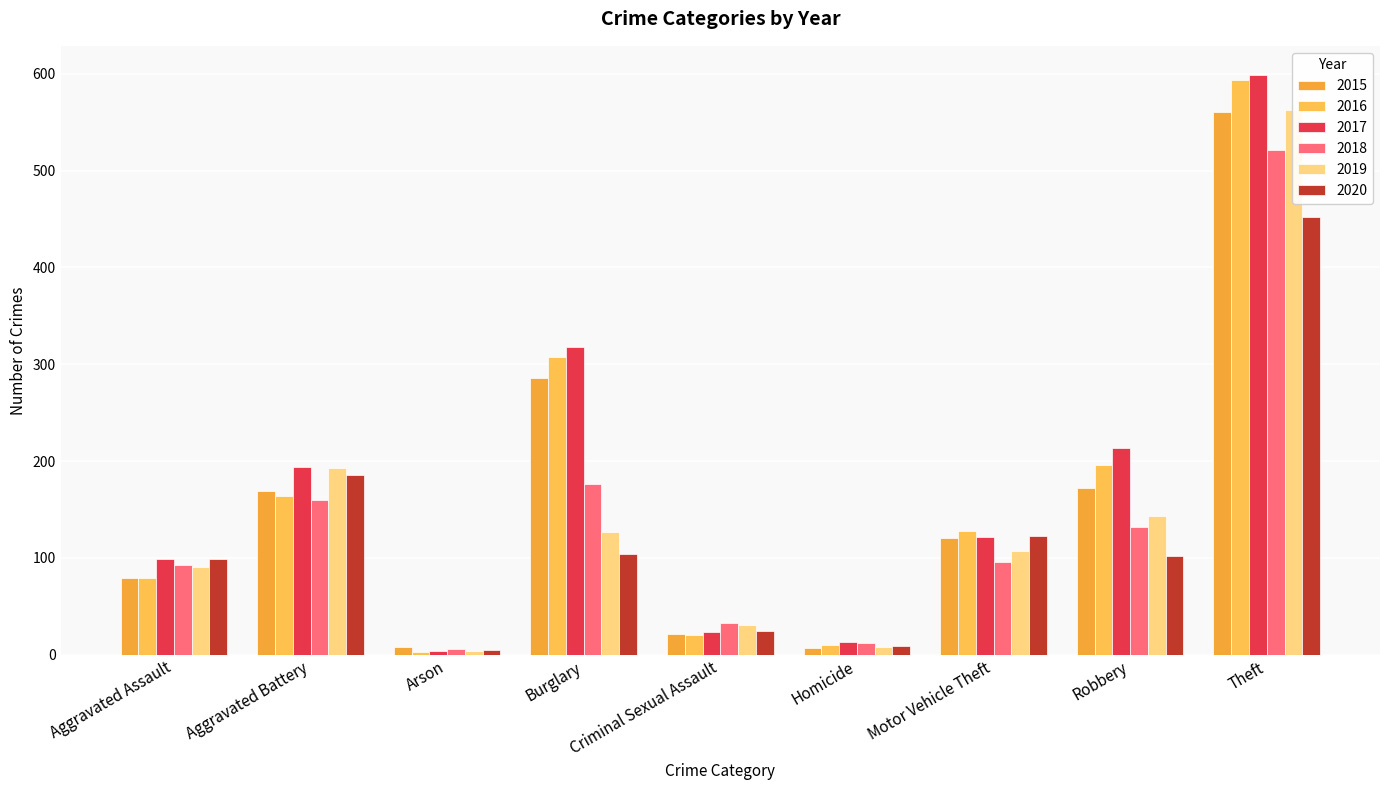

Which category has the lowest value in the 2017 series?

Arson